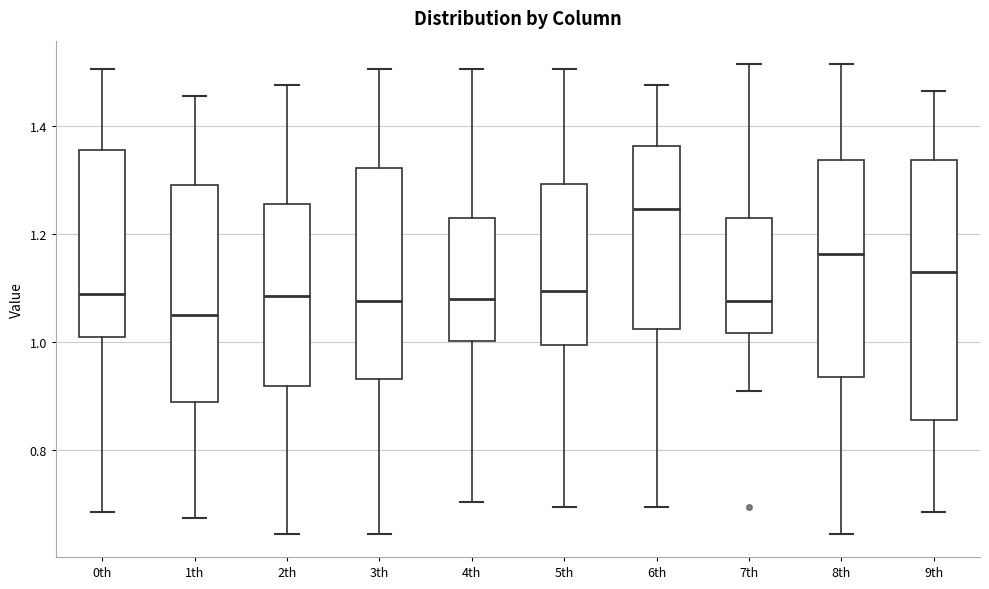

Which box's median line is the highest?

6th